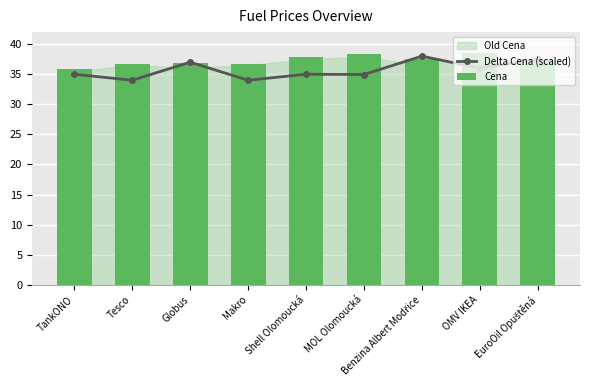

Reading left to right, transcribe all the data shown in this chart.

Delta Cena (scaled): TankONO=35.0	Tesco=34.0	Globus=37.0	Makro=34.0	Shell Olomoucká=35.0	MOL Olomoucká=35.0	Benzina Albert Modřice=38.0	OMV IKEA=36.0	EuroOil Opuštěná=37.5
Cena: TankONO=35.9	Tesco=36.7	Globus=36.9	Makro=36.7	Shell Olomoucká=37.9	MOL Olomoucká=38.3	Benzina Albert Modřice=37.5	OMV IKEA=38.5	EuroOil Opuštěná=37.4